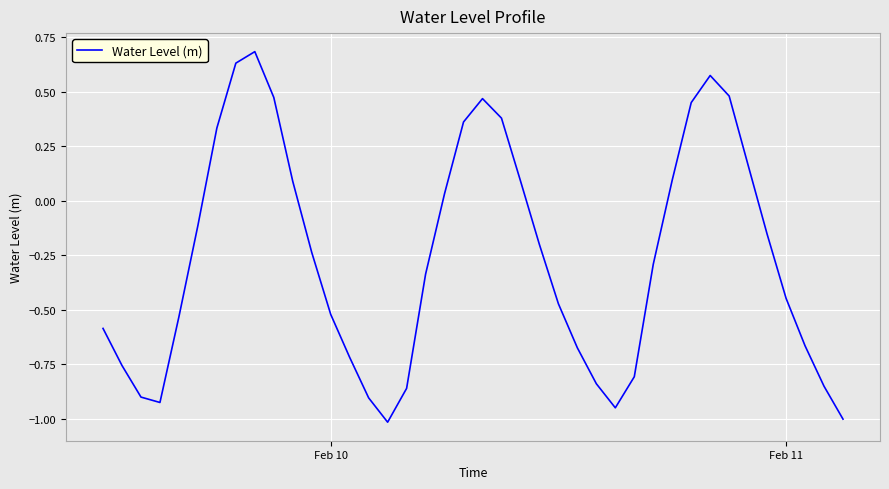

What is the maximum value shown in the chart?

0.7